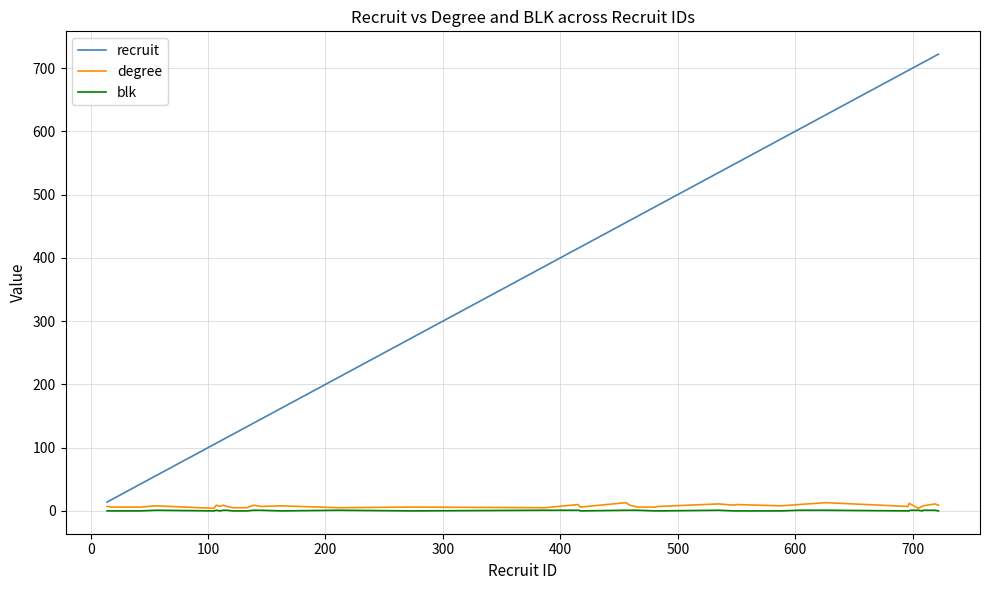

What is the maximum value shown in the chart?

722